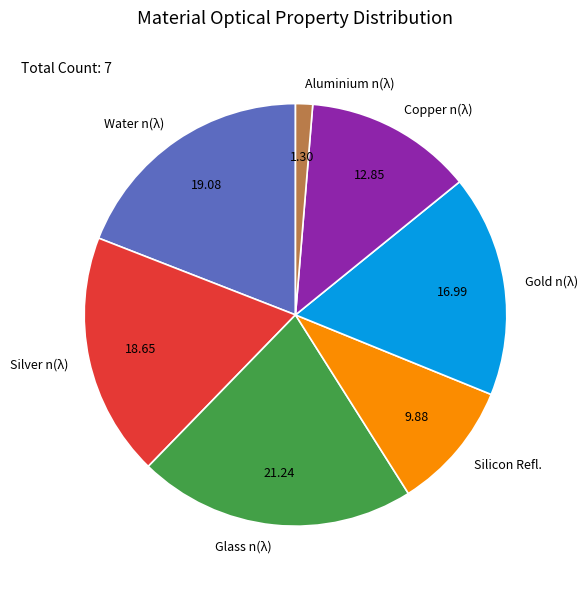

Does Water n(λ) represent more than half of the total?

No